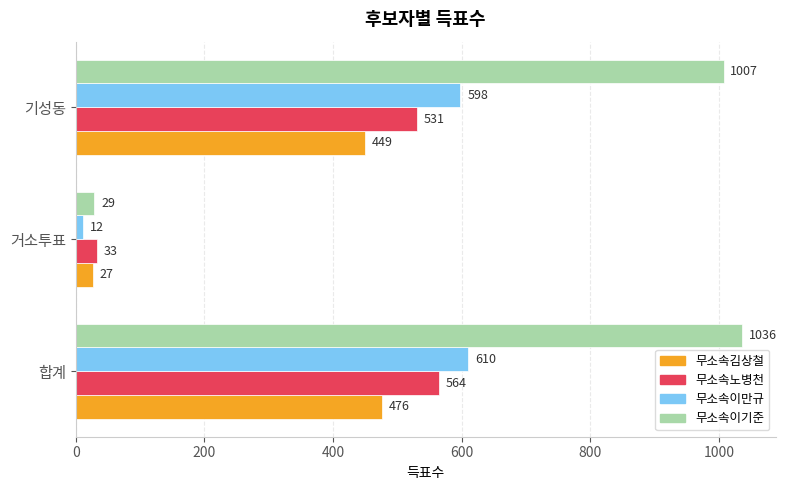

What is the difference between the second highest and minimum values in the 무소속이기준 series?

978